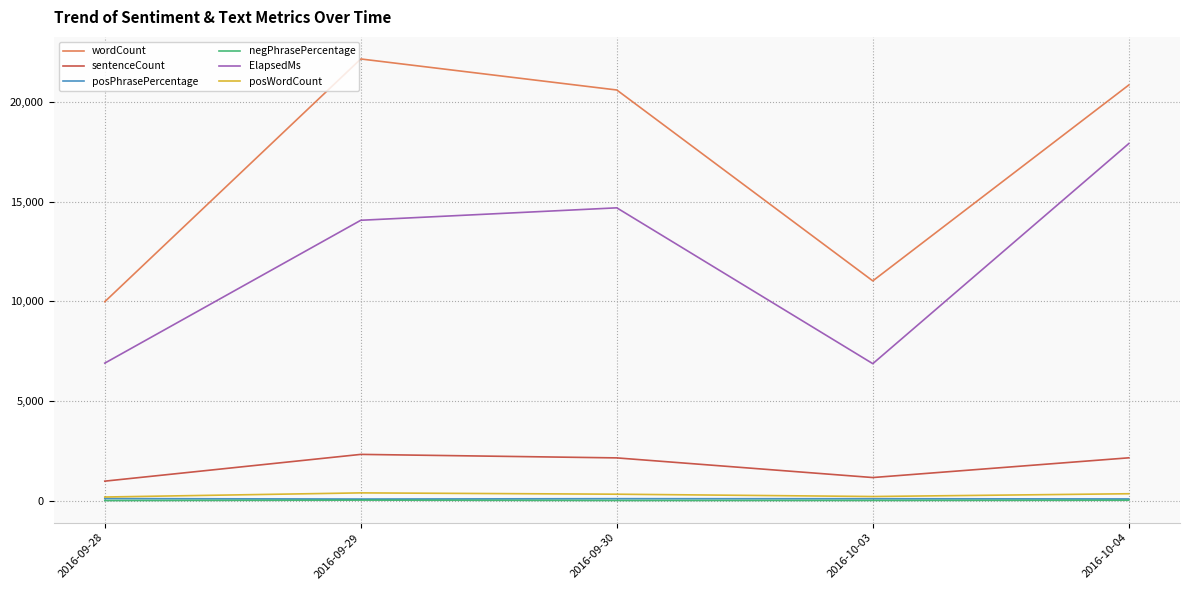

Which series has the largest total across all categories?

wordCount